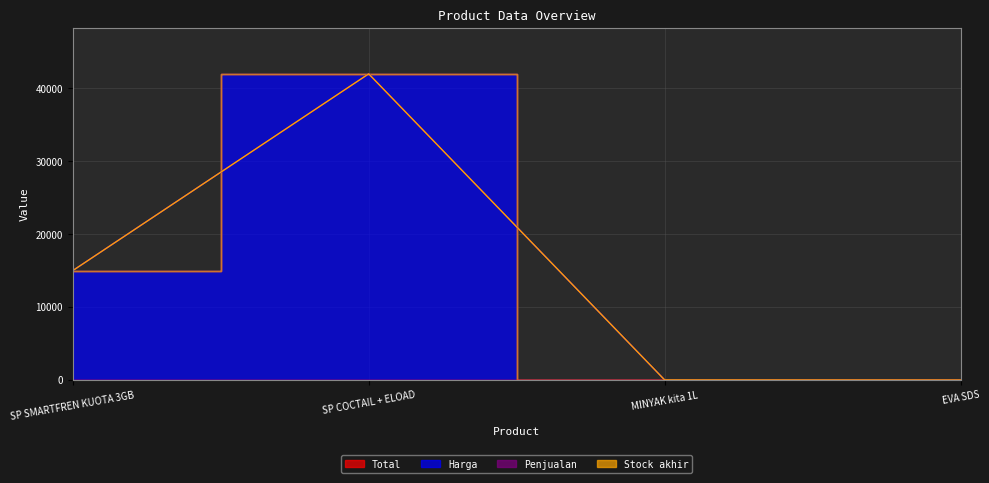

Is the value of Stock akhir at SP SMARTFREN KUOTA 3GB greater than the value of Total at SP COCTAIL + ELOAD?

No